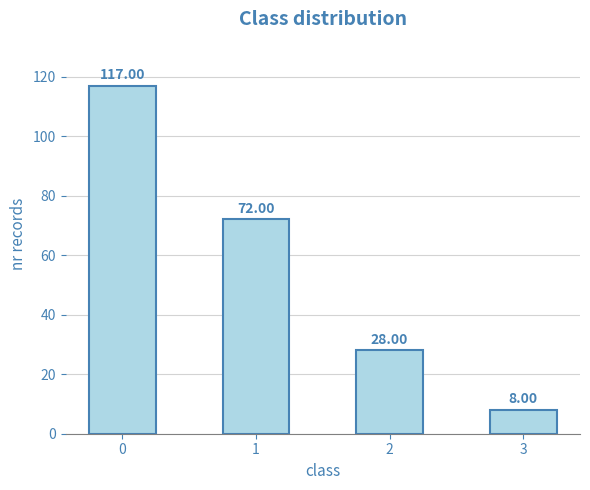

What is the difference between the maximum and minimum values?

109